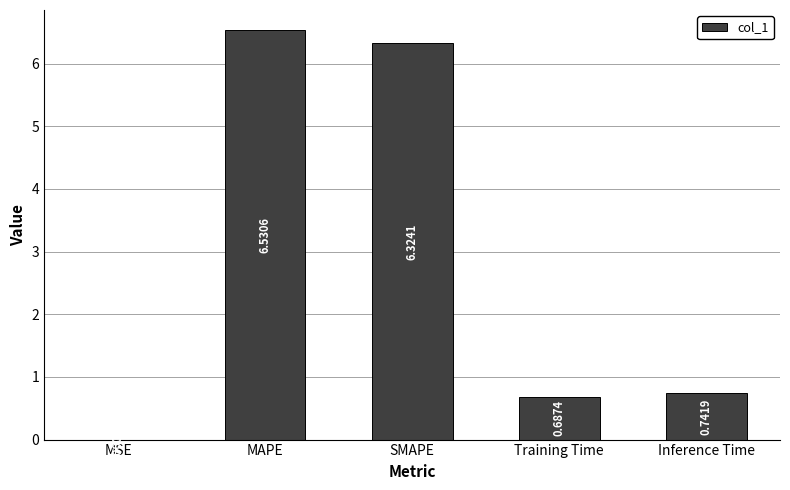

What is the ratio of the value at MAPE to the value at SMAPE?

1.0